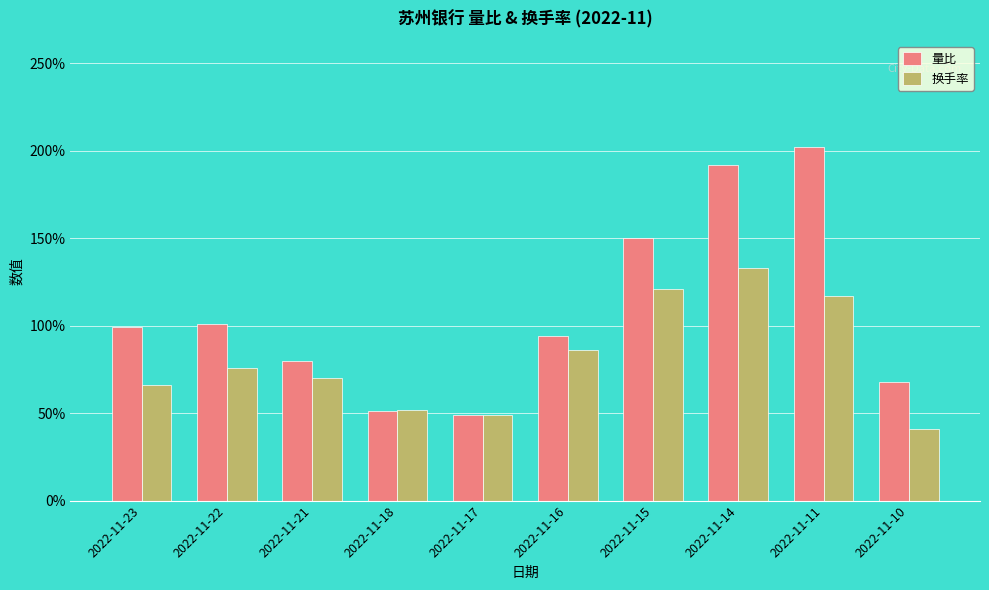

Between 2022-11-17 and 2022-11-10, which is larger?

2022-11-10